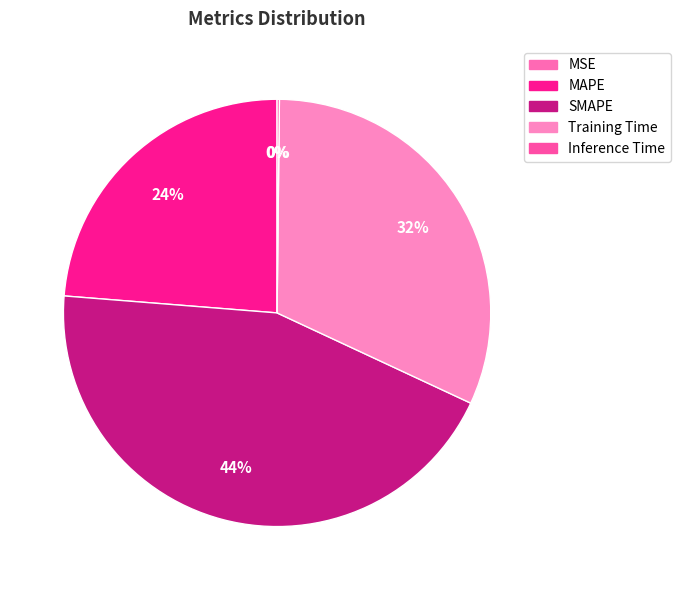

Which category has the biggest portion of the pie?

SMAPE